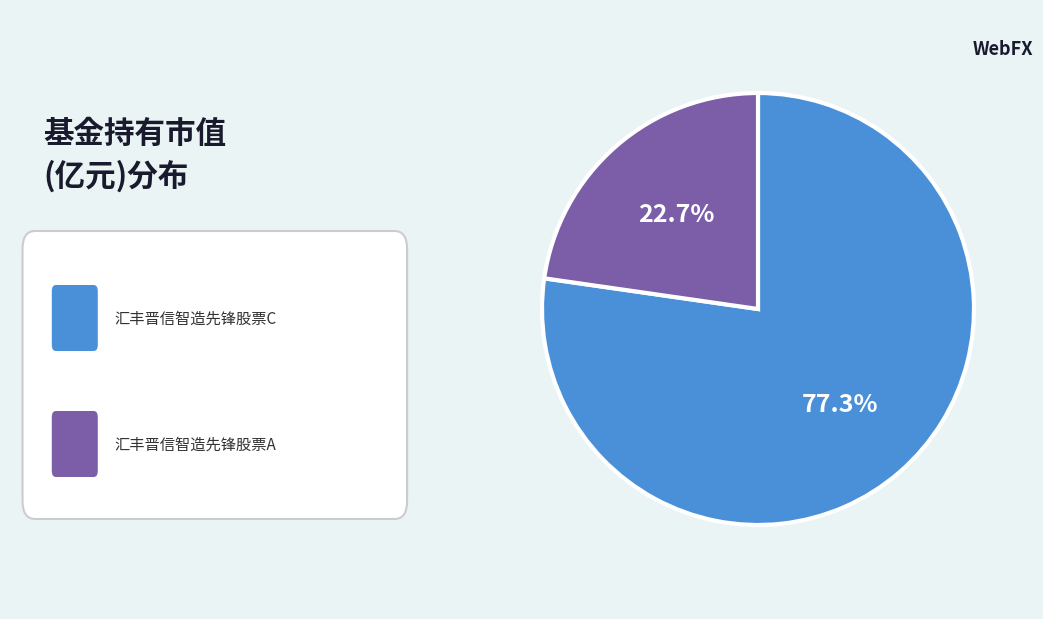

Is there a majority slice in this chart?

Yes